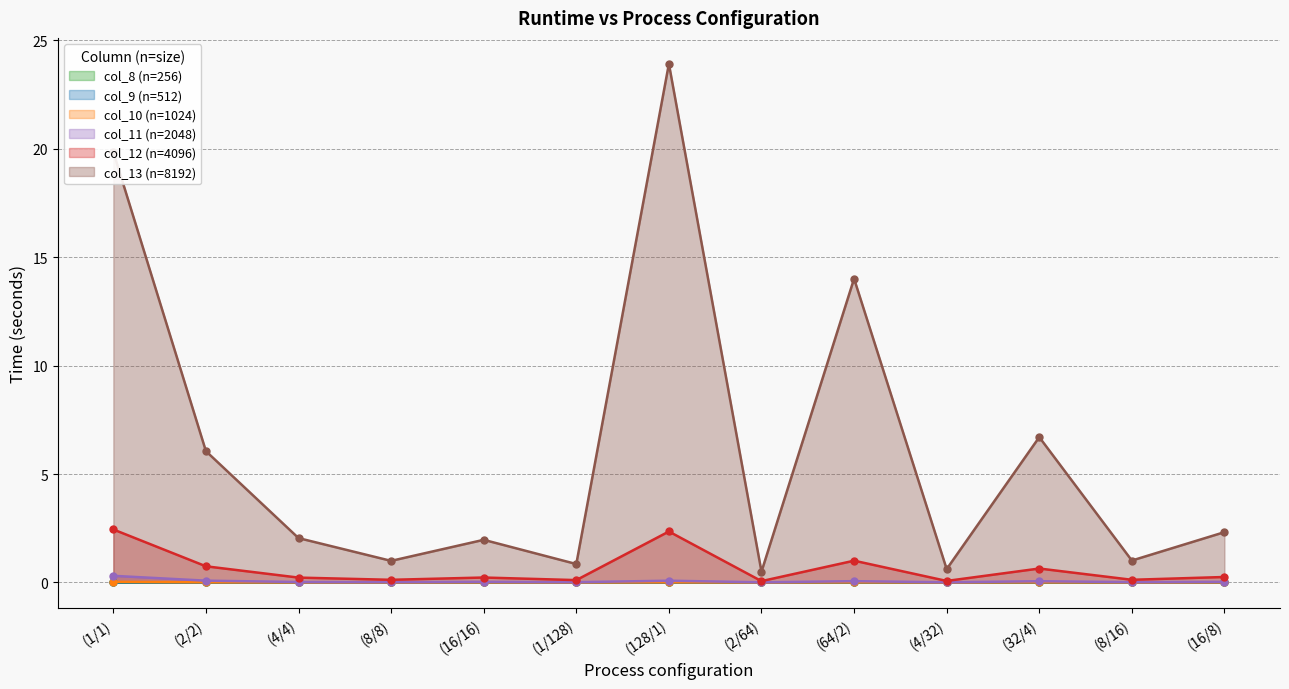

The value of col_12 (n=4096) at (2/2) is 0.2. True or false?

False